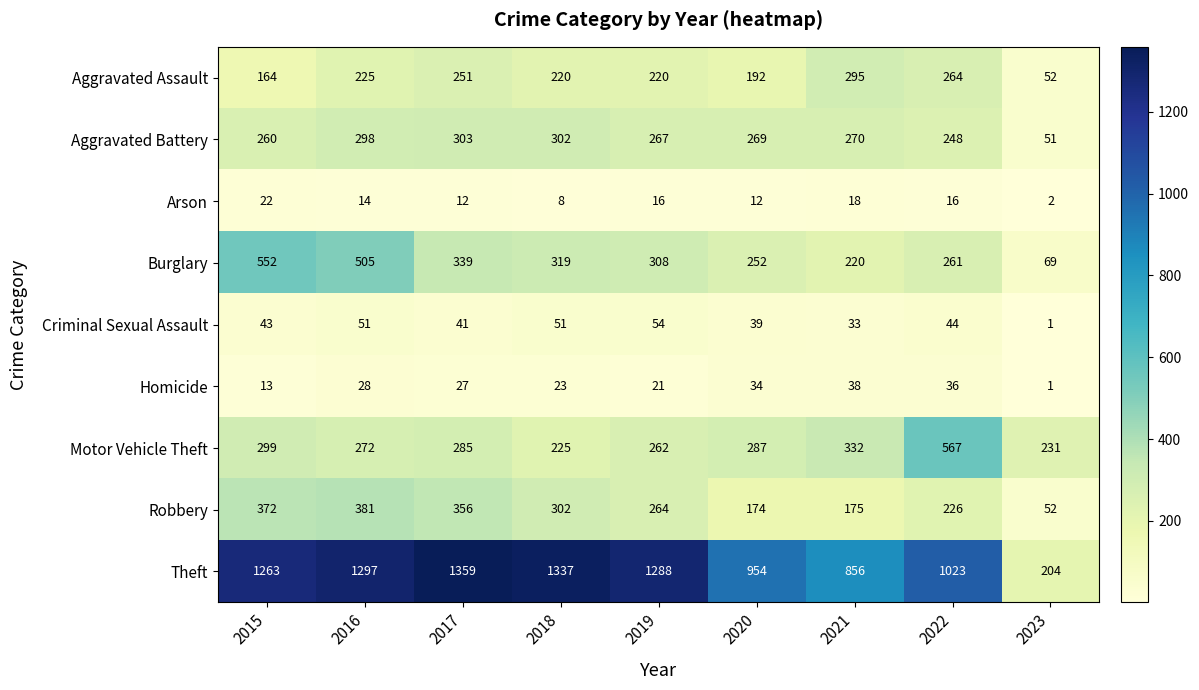

At which category does the chart reach its peak across all series?

2017